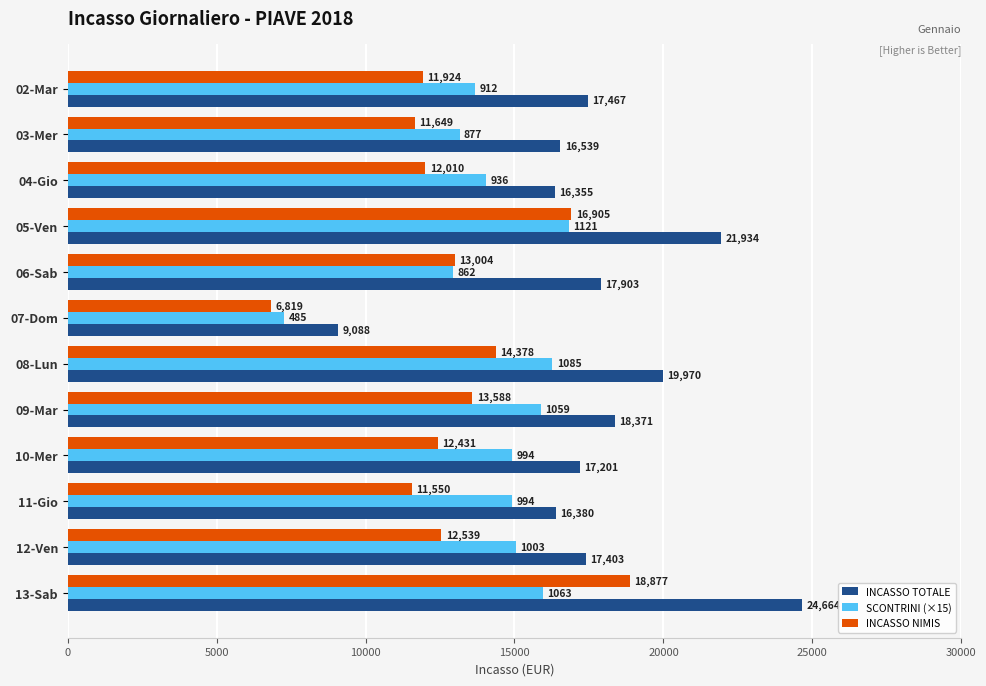

Is it true that INCASSO TOTALE equals 36142.5 at 13-Sab?

False